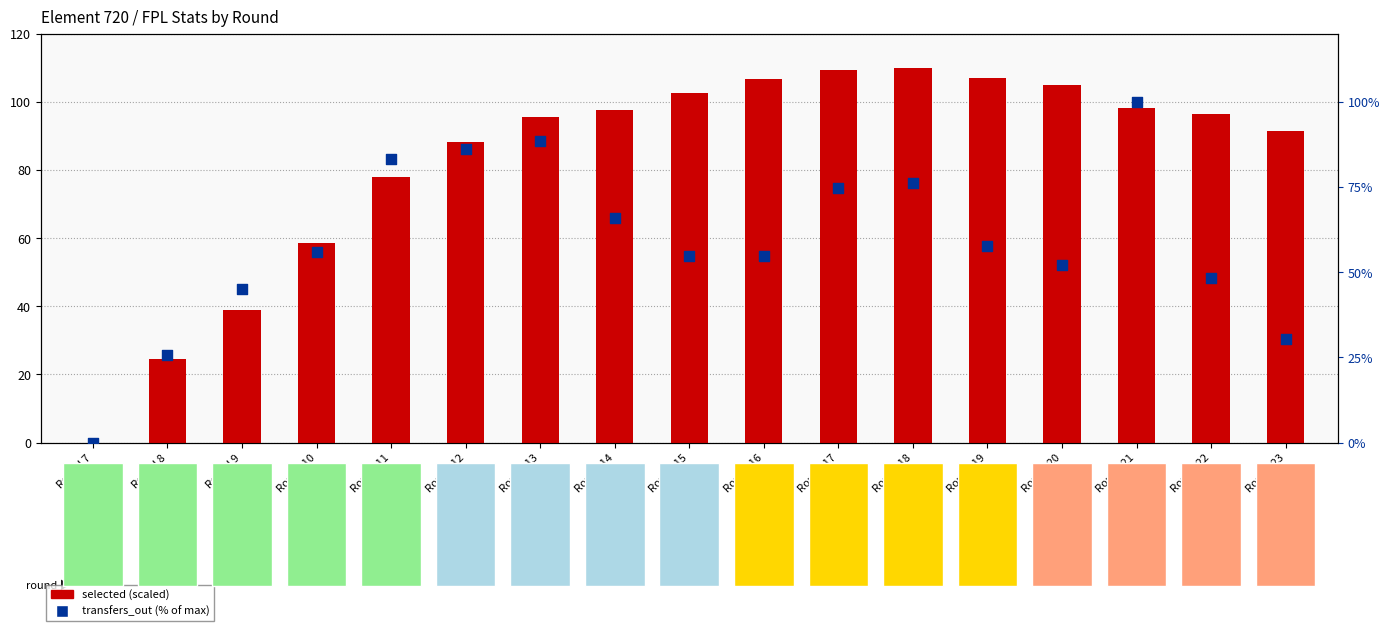

At how many categories does at least one series exceed 57?

14